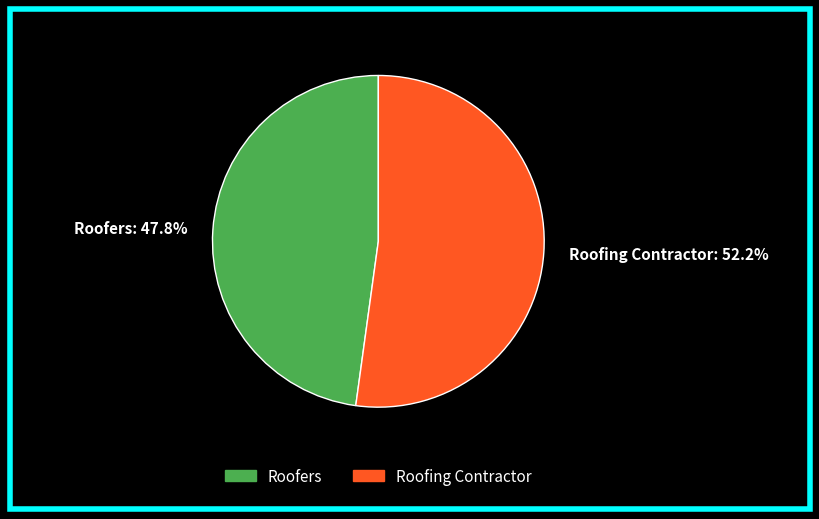

Count the number of slices in the pie.

2